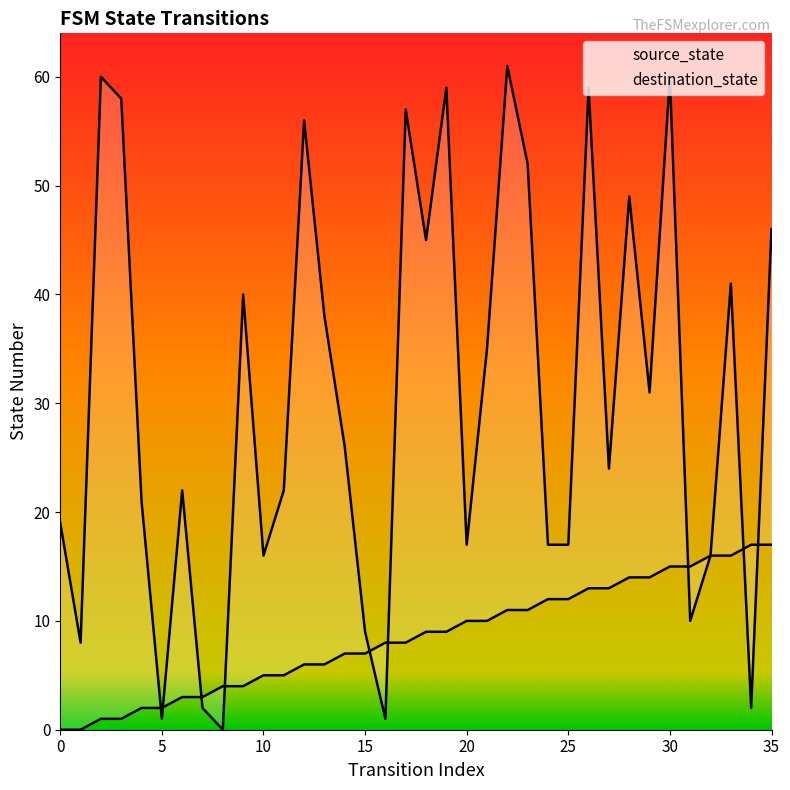

What is the highest value of the source_state series?

17